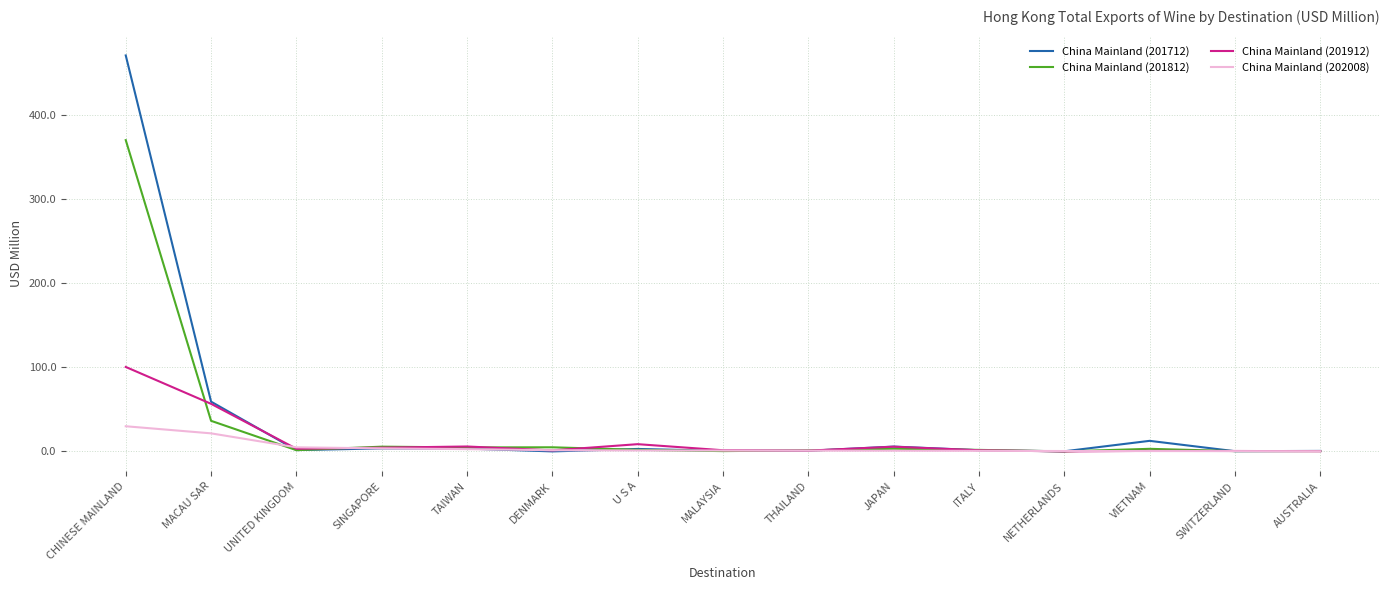

What are all the series names shown in the legend?

China Mainland (201712), China Mainland (201812), China Mainland (201912), China Mainland (202008)